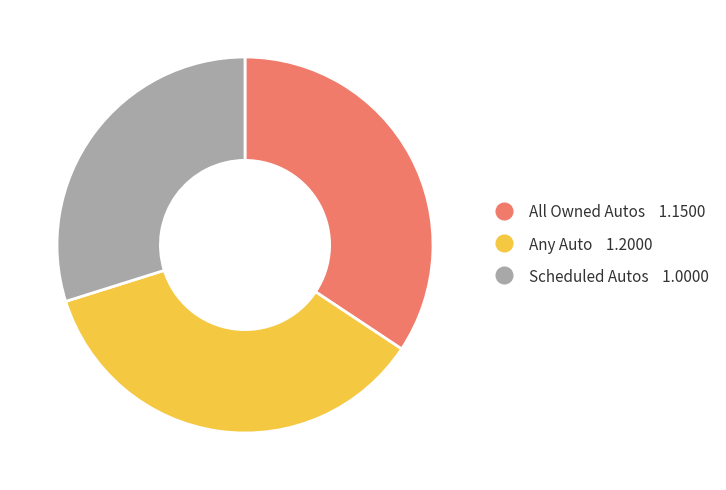

Count the number of slices in the pie.

3